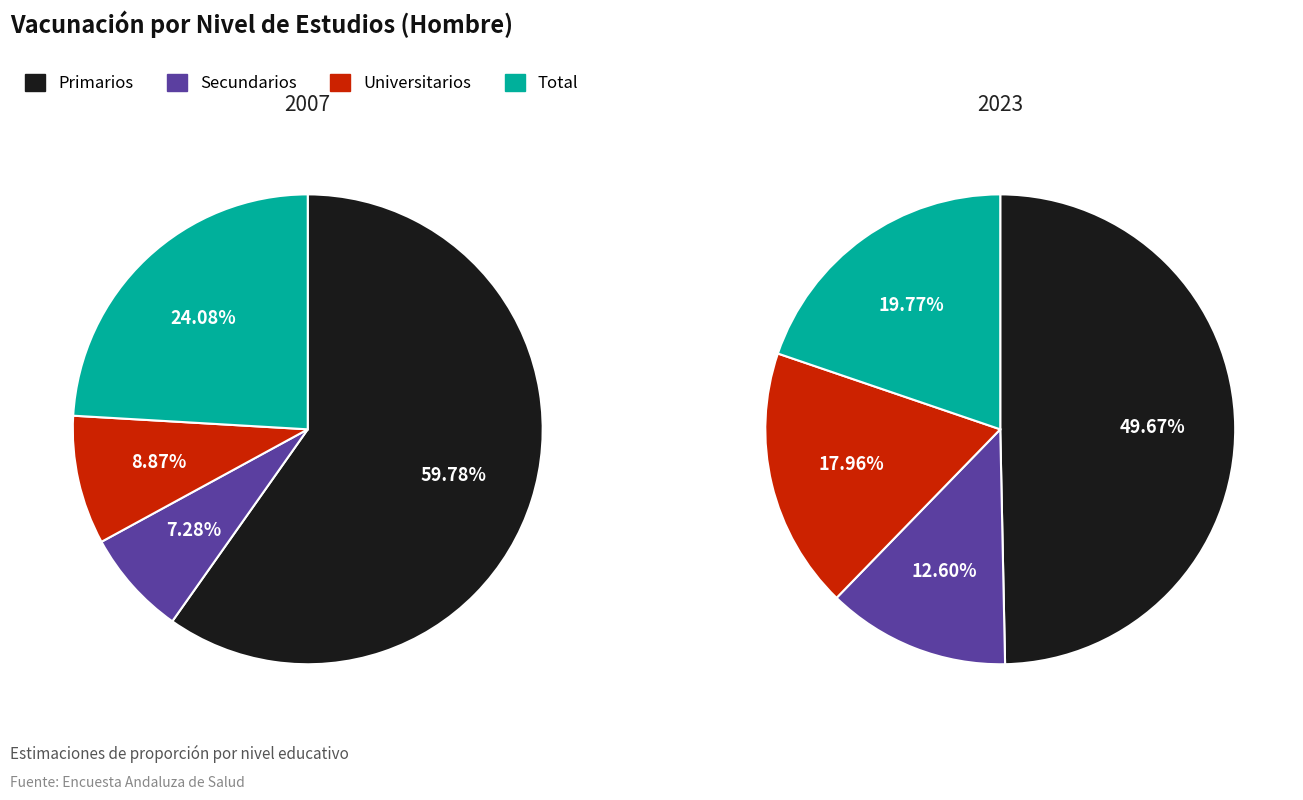

How many slices are in this pie chart?

4